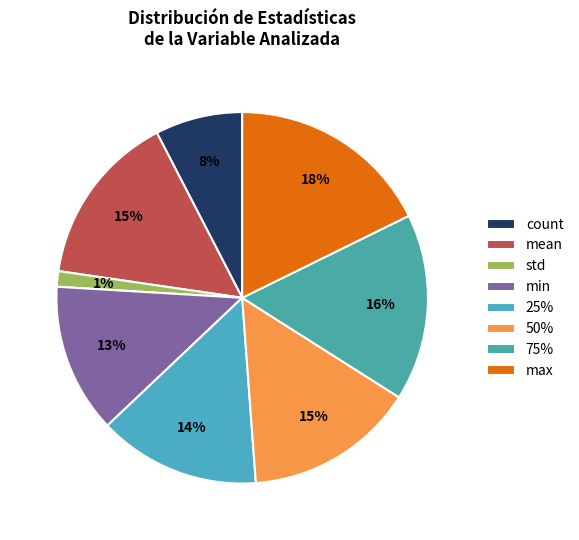

Approximately how many times larger is the value at mean compared to 75%?

0.9